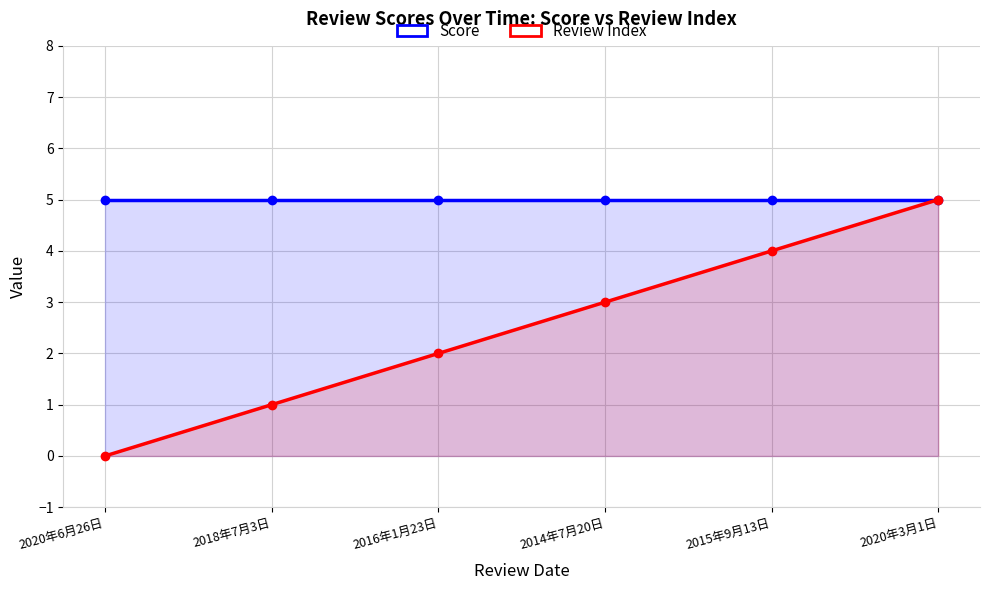

The value of Review Index at 2015年9月13日 is 2. True or false?

False